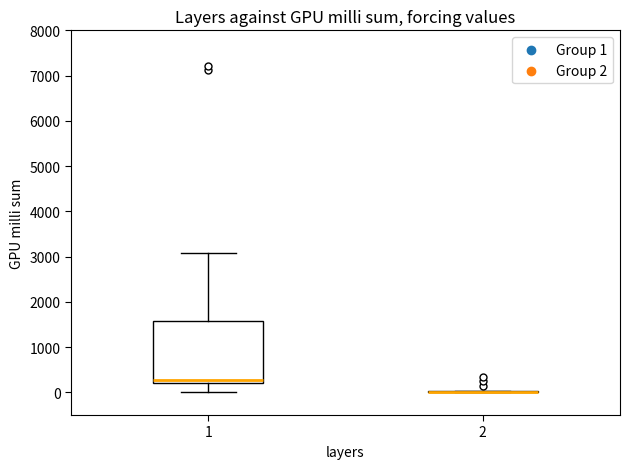

Reading left to right, read every box against the y-axis: the position of its median line, the range the box covers, and the ends of its whiskers. The values are not printed on the chart, so give them approximately, as read against the axis.

1: median 300, box 200 to 1600, whiskers 0 to 3100
2: box collapsed to a line at 0, whiskers 0 to 0